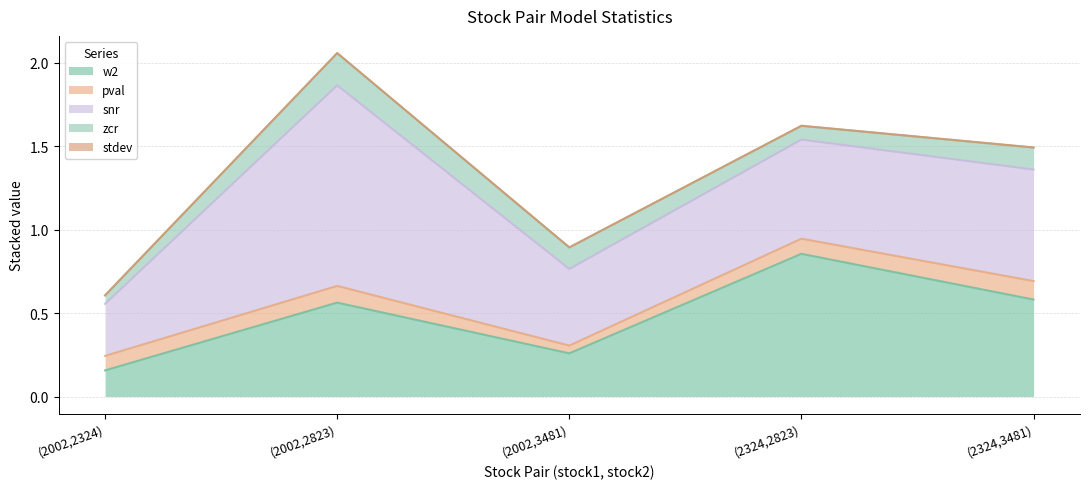

How many lines are shown in the chart?

5